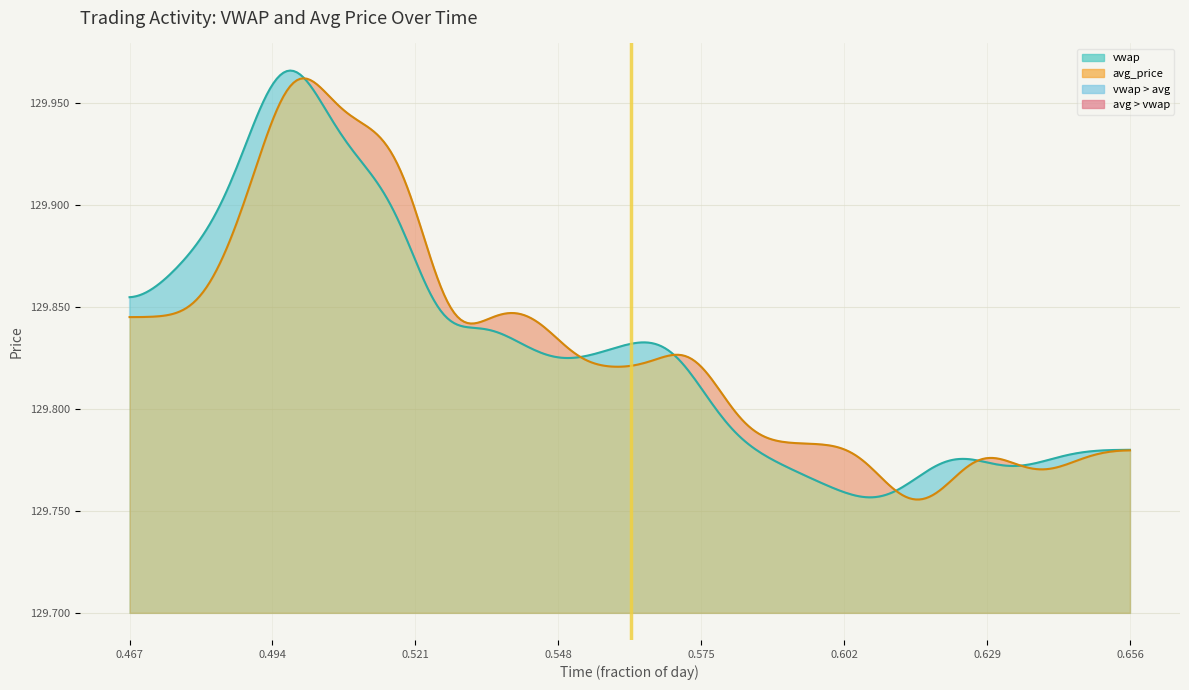

What is the sum of the avg_price values at 1112 and 1051?

259.5